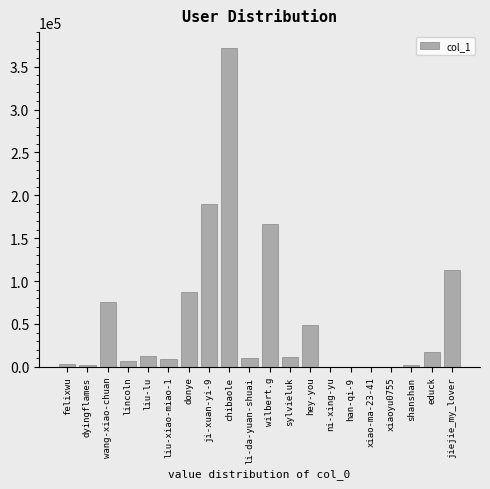

What is the greatest value displayed?

371652